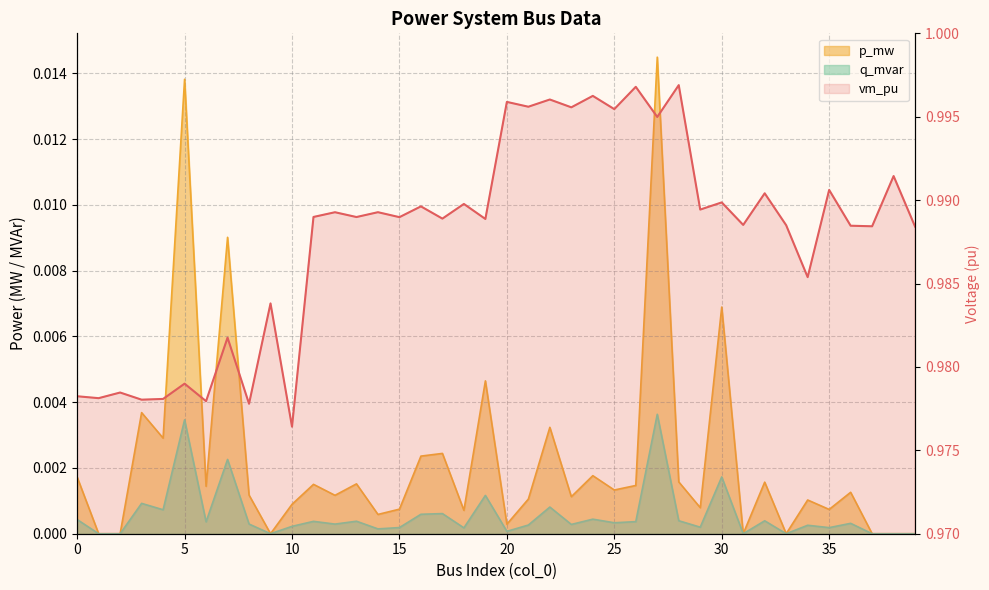

What is the sum of all p_mw values?

0.1